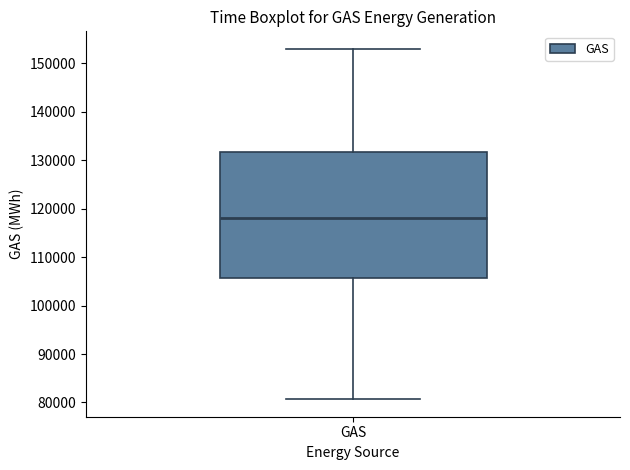

Transcribe this box plot: give where the median line is, the range the box spans, and where the two whiskers end, as read against the y-axis. The values are not printed on the chart, so give them approximately, as read against the axis.

median 118000, box 106000 to 132000, whiskers 81000 to 153000